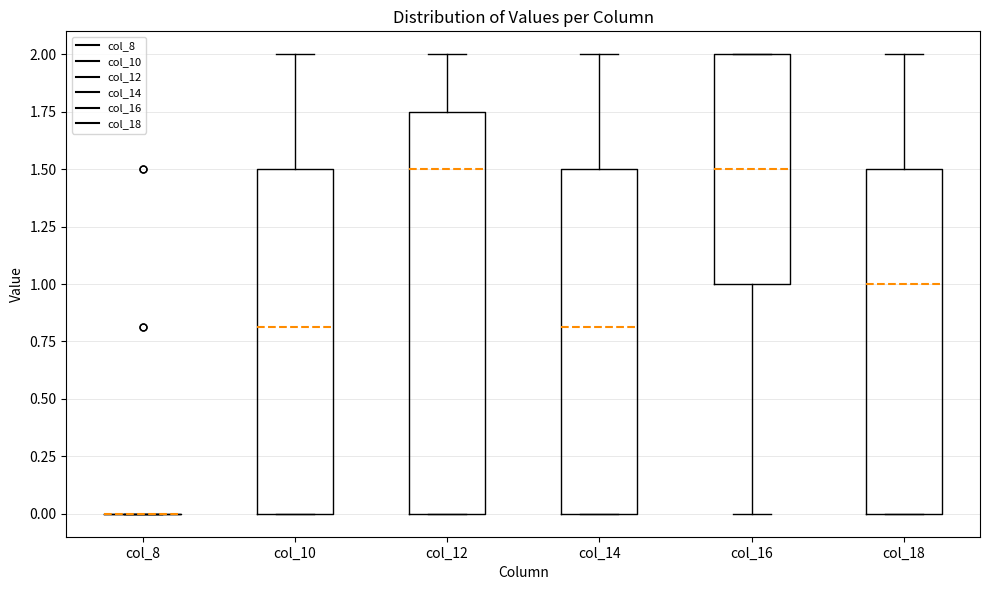

Reading left to right, transcribe this box plot: for each box, give where its median line is, the range the box spans, and where its two whiskers end, as read against the y-axis. The values are not printed on the chart, so give them approximately, as read against the axis.

col_8: box collapsed to a line at 0.00, whiskers 0.00 to 0.00
col_10: median 0.80, box 0.00 to 1.50, whiskers 0.00 to 2.00
col_12: median 1.50, box 0.00 to 1.75, whiskers 0.00 to 2.00
col_14: median 0.80, box 0.00 to 1.50, whiskers 0.00 to 2.00
col_16: median 1.50, box 1.00 to 2.00, whiskers 0.00 to 2.00
col_18: median 1.00, box 0.00 to 1.50, whiskers 0.00 to 2.00